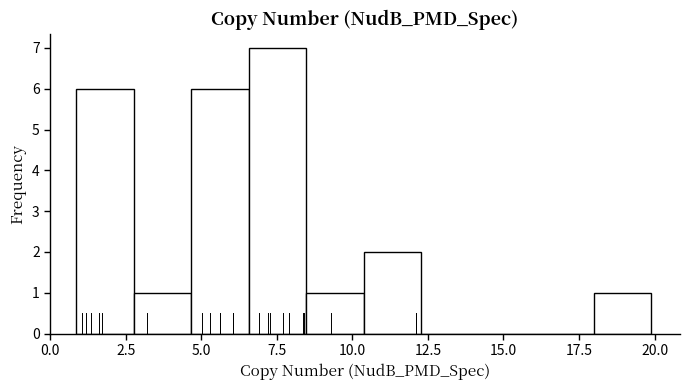

Read against the x-axis, roughly where is the centre of the tallest bar?

7.5